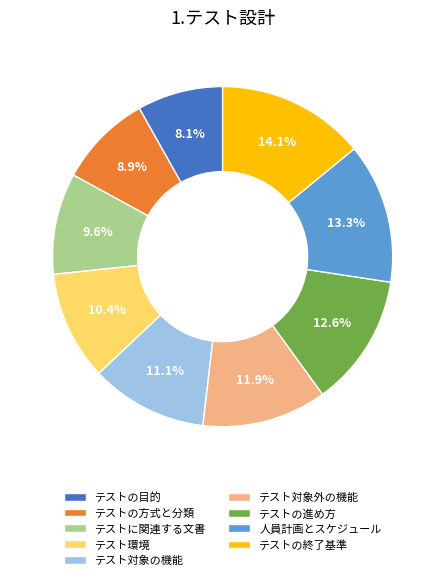

To the nearest percent, what is the combined percentage of テスト対象外の機能 and テストの進め方?

24%